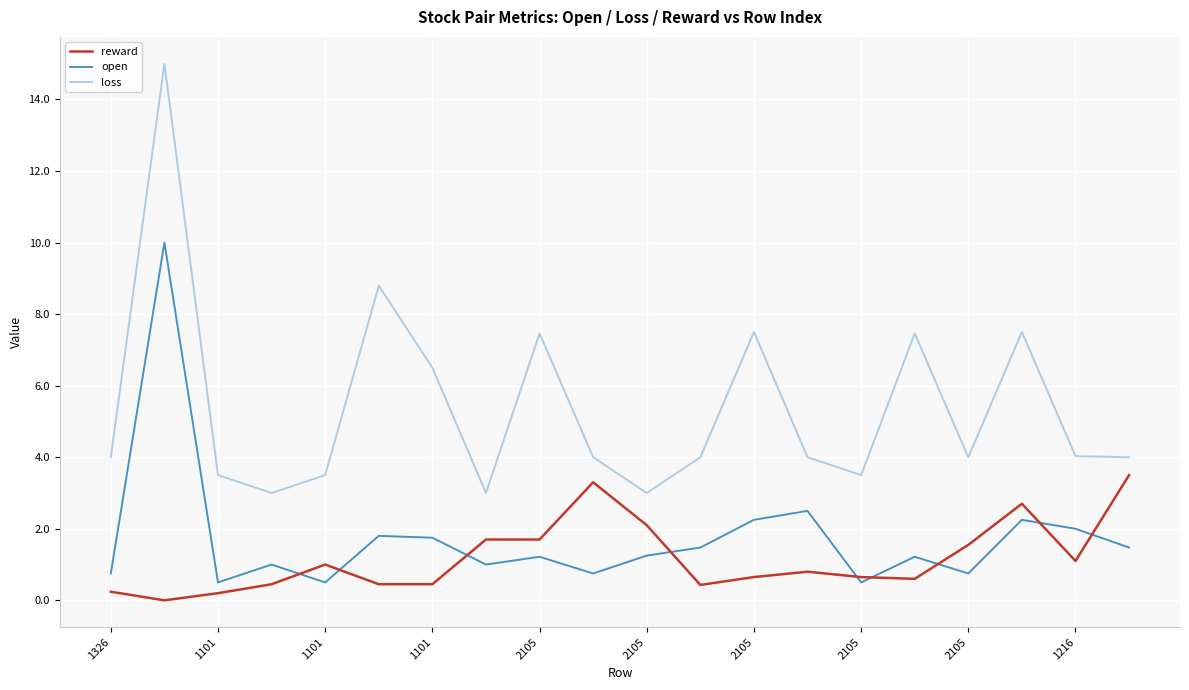

True or false: open and loss cross at least once.

False